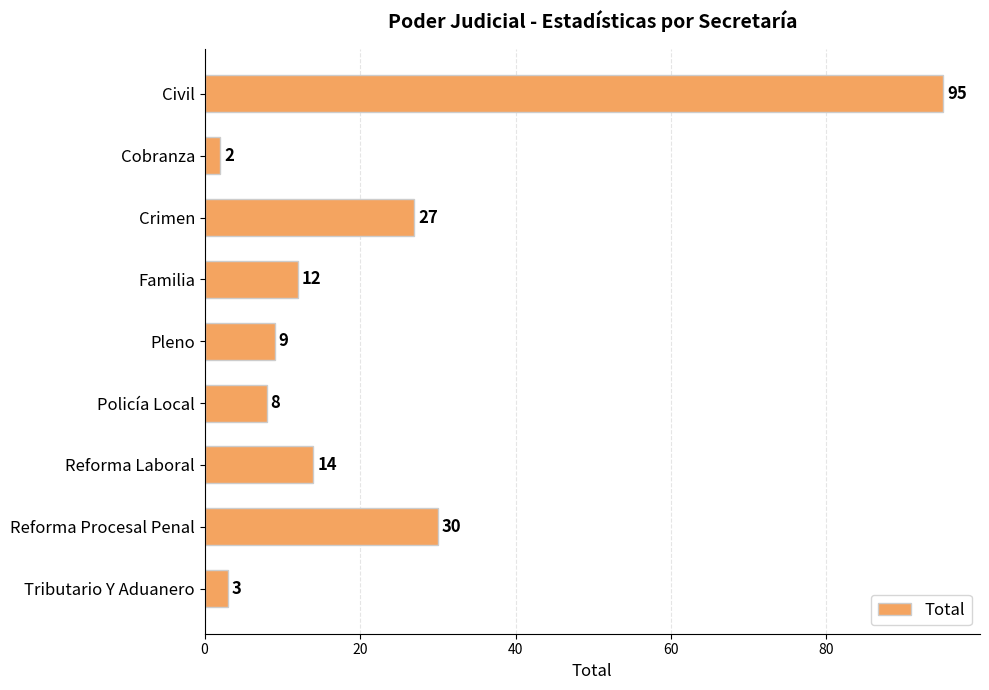

Does the chart contain stacked bars?

No